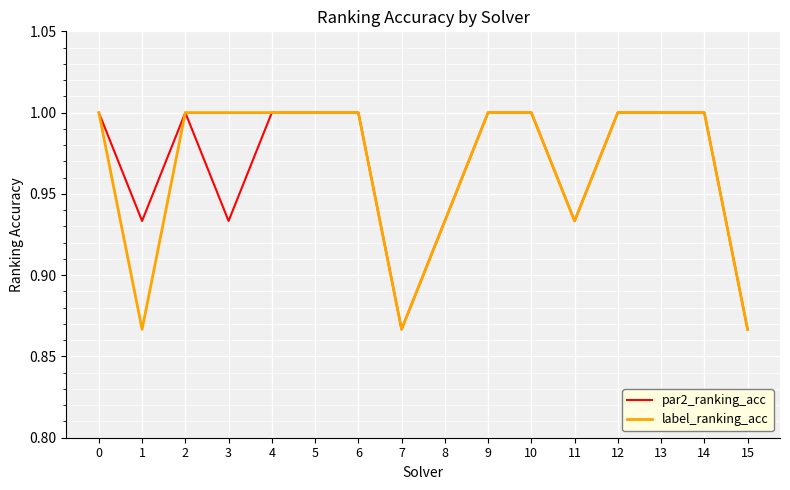

What is the greatest value displayed?

1.0